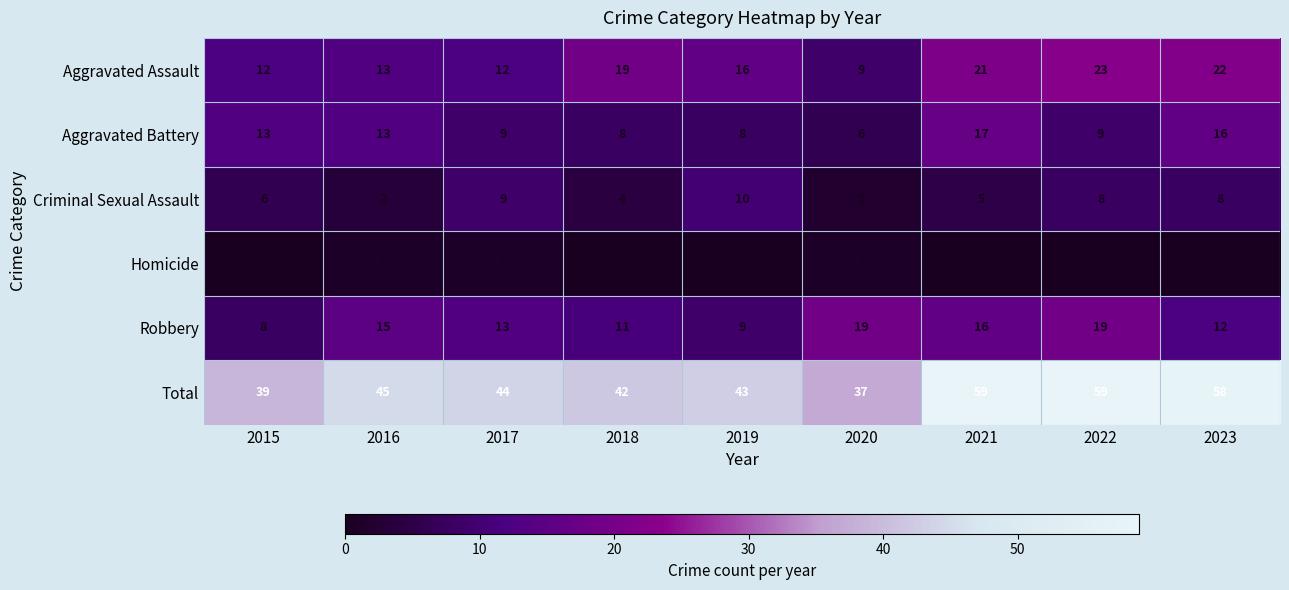

List the series in order of their peak value, highest first.

Total, Aggravated Assault, Robbery, Aggravated Battery, Criminal Sexual Assault, Homicide